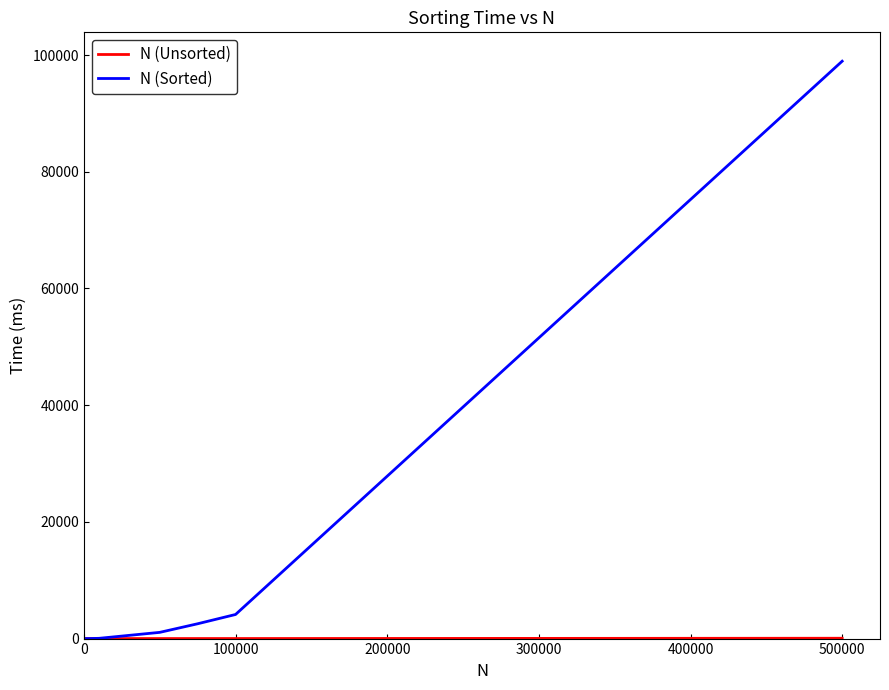

Which series has the largest total across all categories?

N (Sorted)